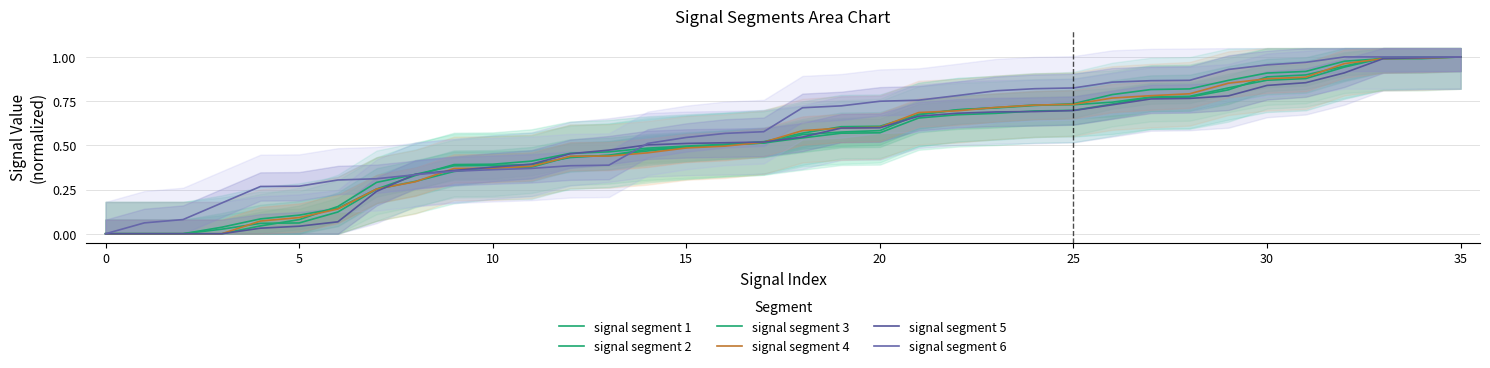

True or false: signal segment 3 has a value of 0.5 at 14.

True